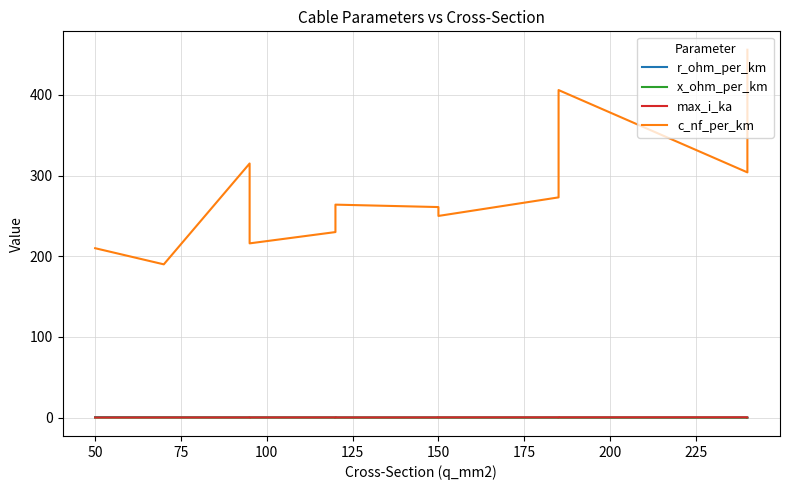

At how many categories does at least one series exceed 98?

12